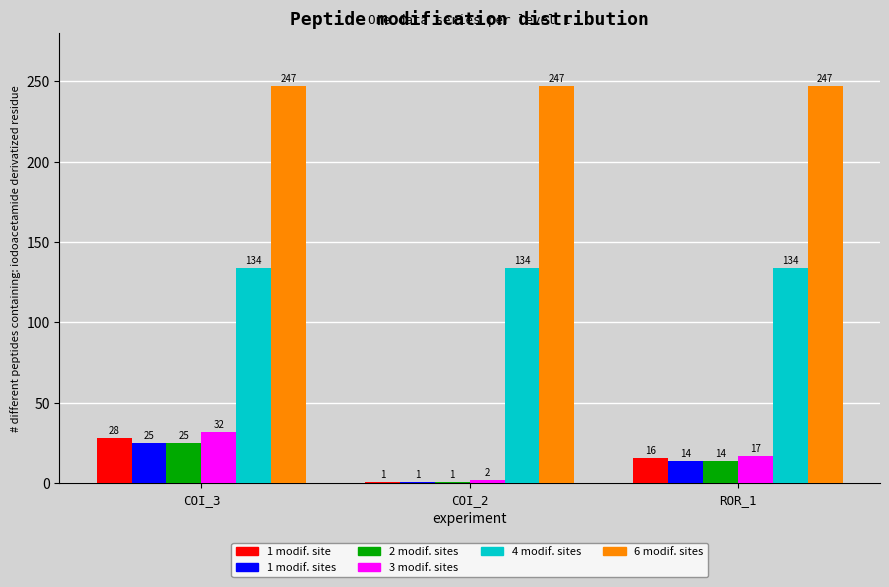

How many groups of bars are there?

3